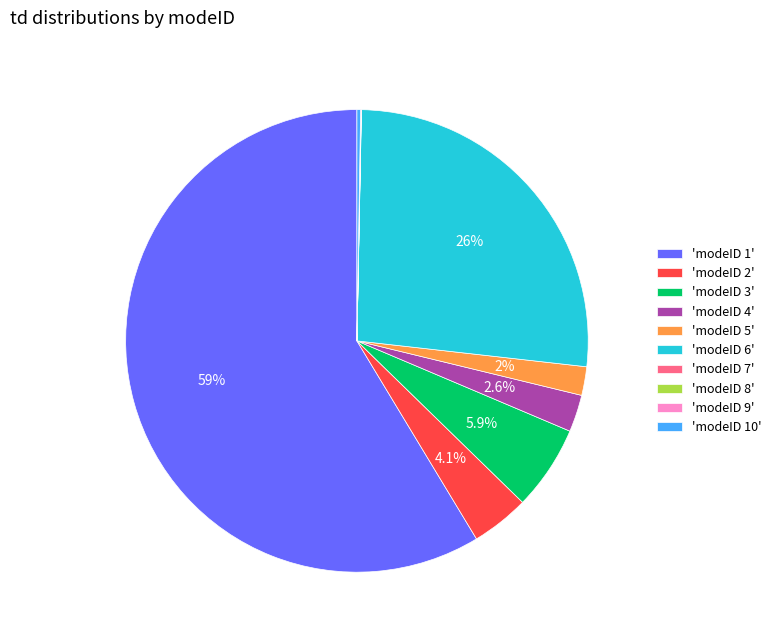

Is 'modeID 1' the majority of the pie?

Yes